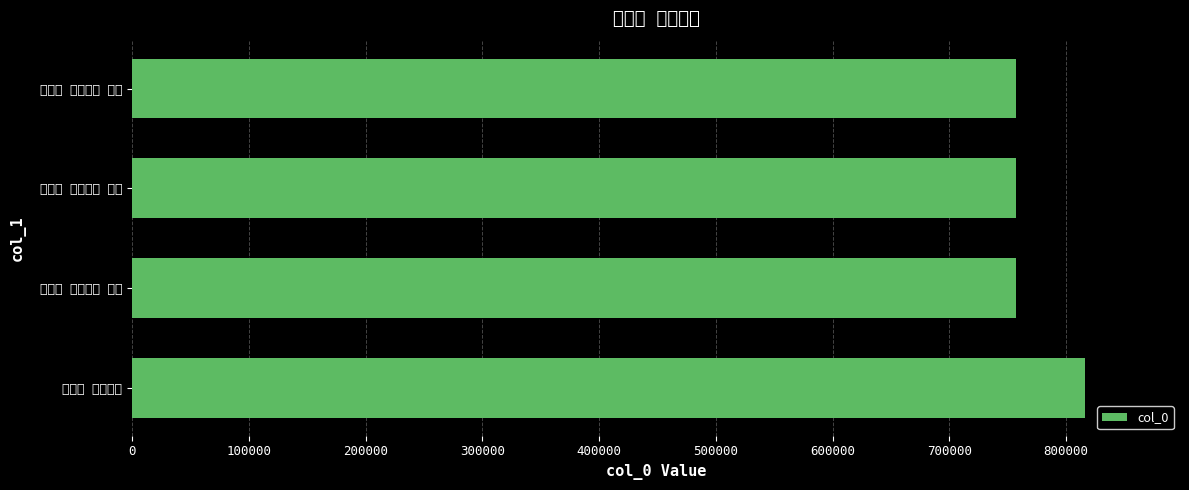

What is the difference between the maximum and minimum values?

58473